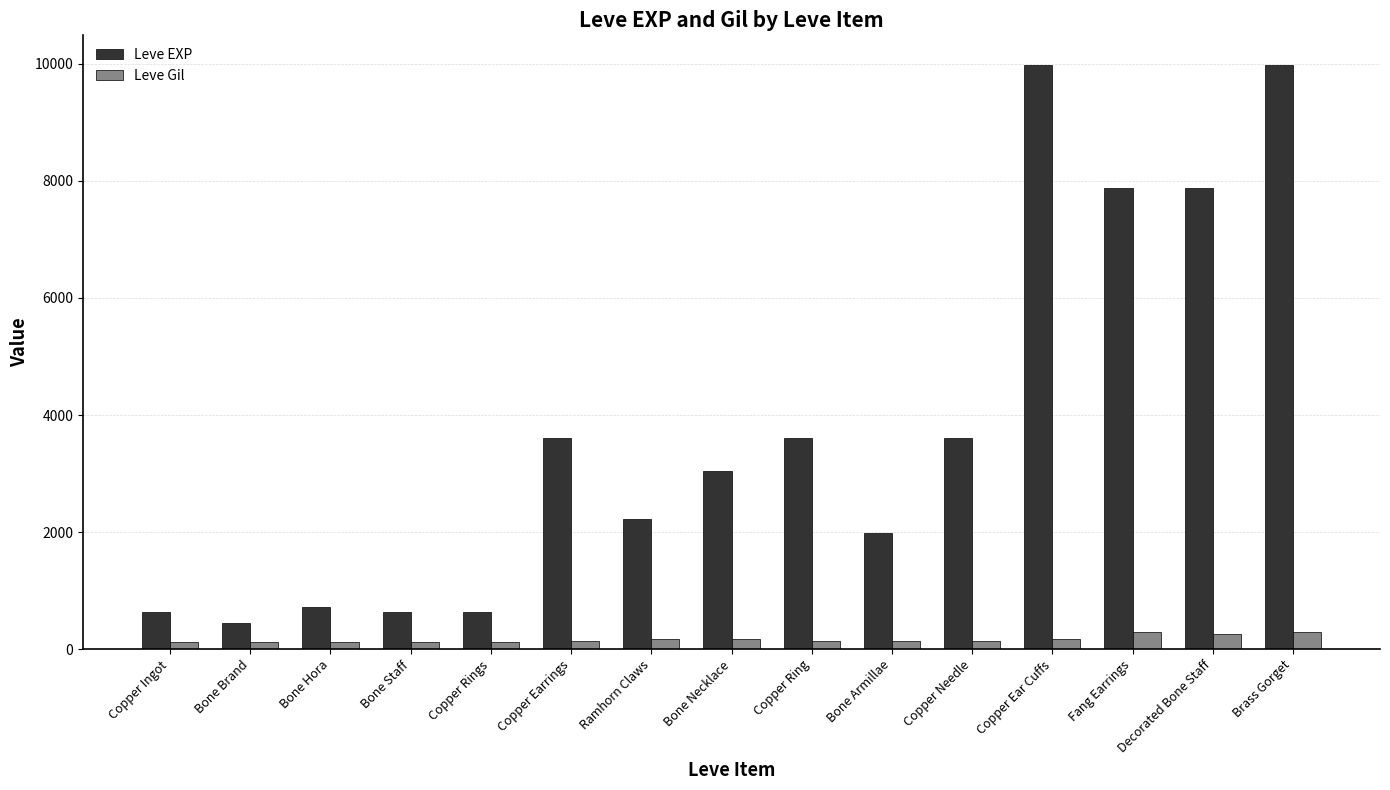

At Copper Ear Cuffs, list the series in order from smallest to largest.

Leve Gil, Leve EXP